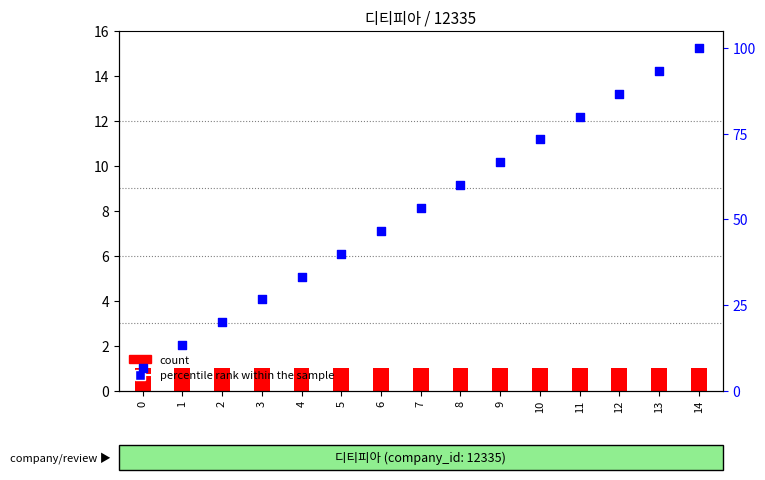

At how many categories does at least one series exceed 40?

9